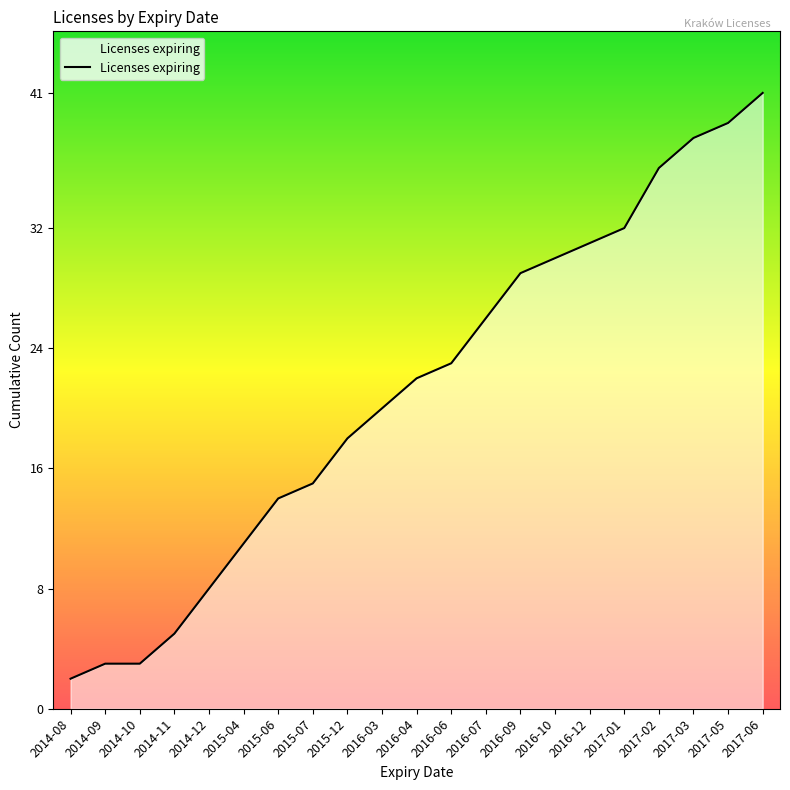

What is the change in value from 2015-07 to 2016-07?

+11